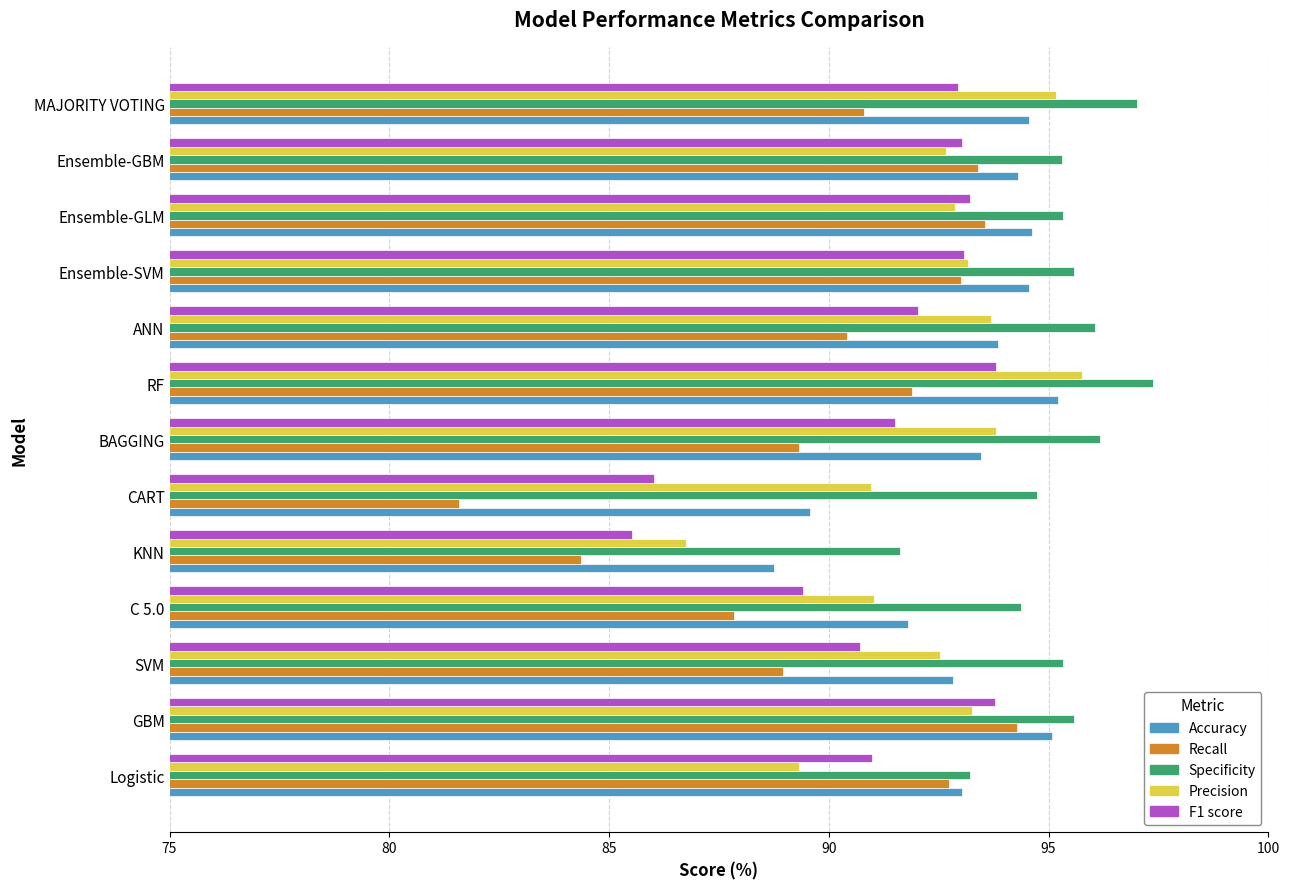

At which label does Accuracy reach its minimum?

KNN